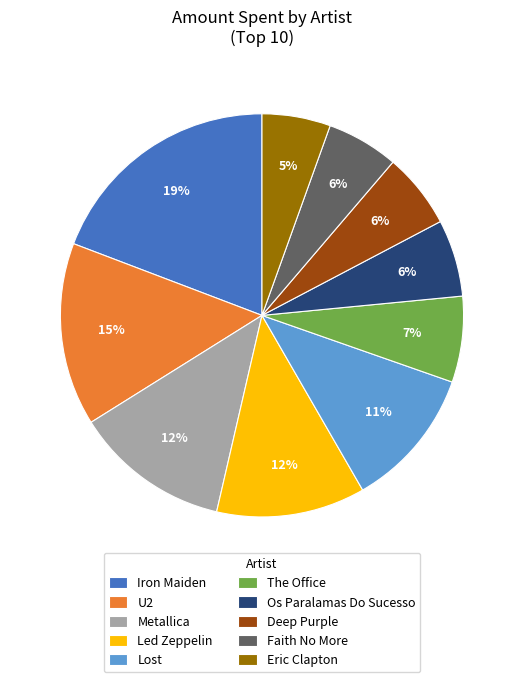

How many slices are in this pie chart?

10